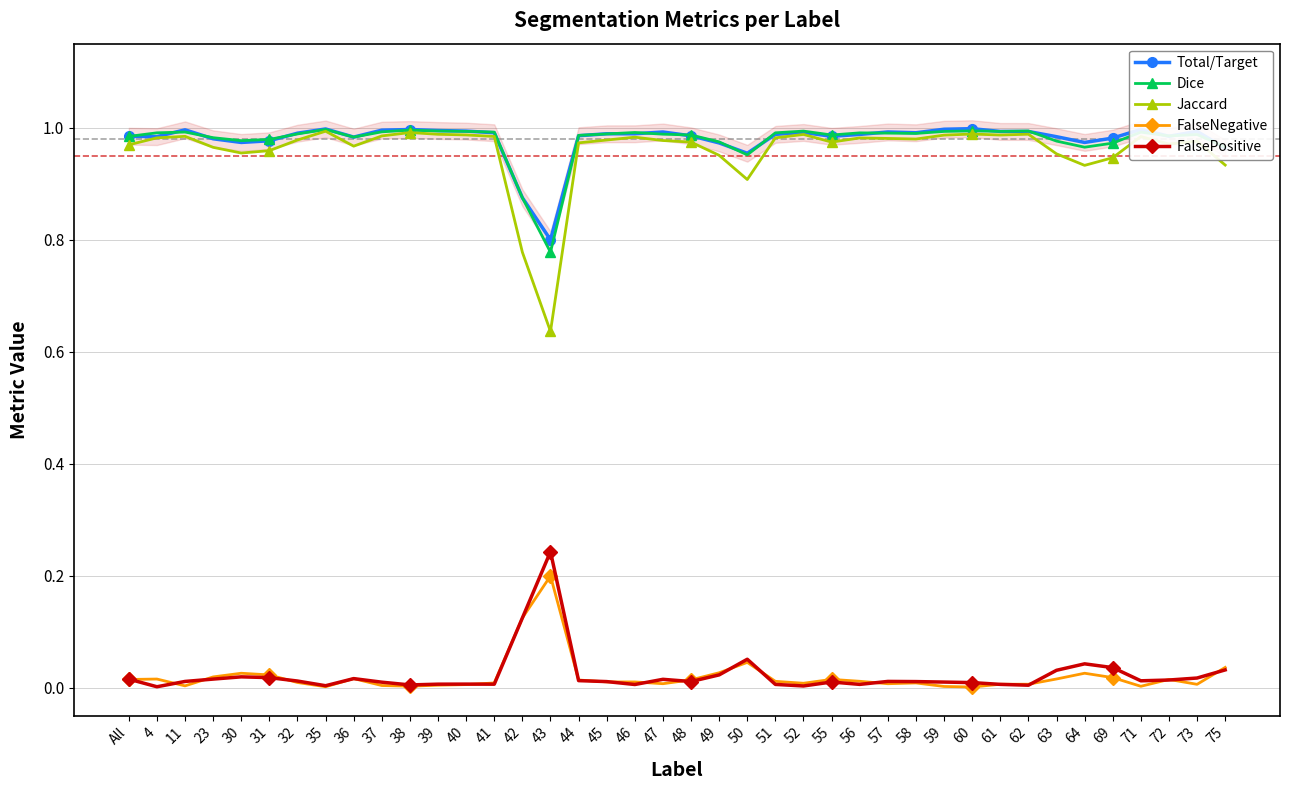

In Total/Target, how many points are lower than both neighbors (excluding endpoints)?

9